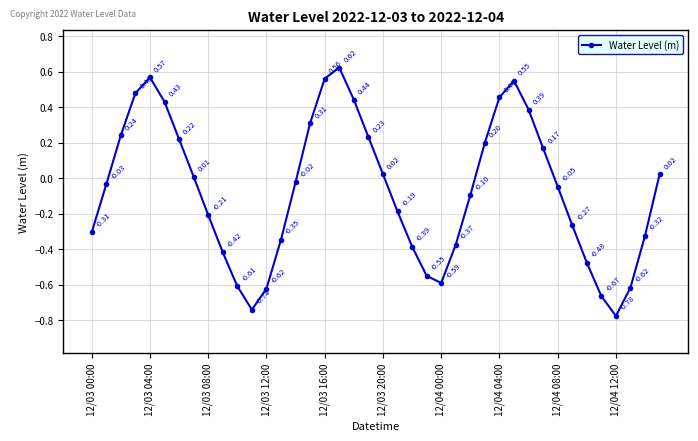

What is the difference between the maximum and second lowest values?

1.4